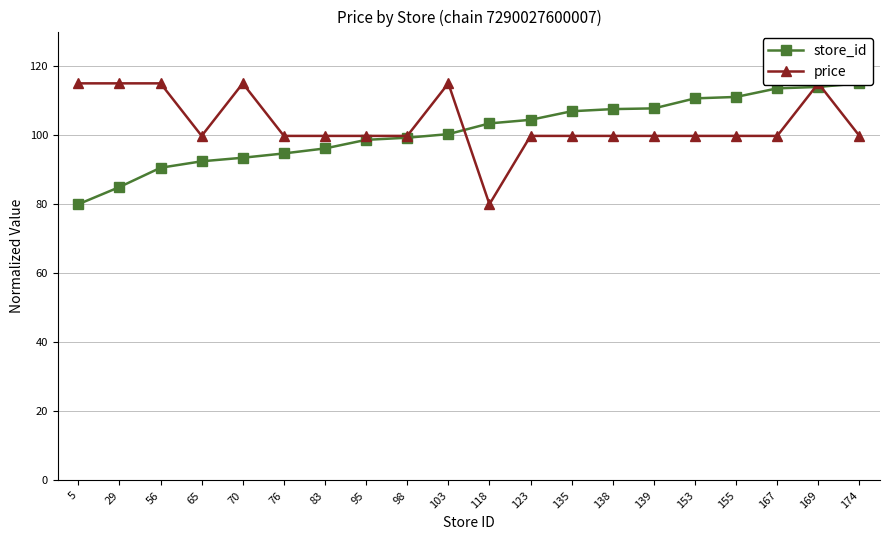

What is the value of the store_id point at the 4th from the left?

92.4